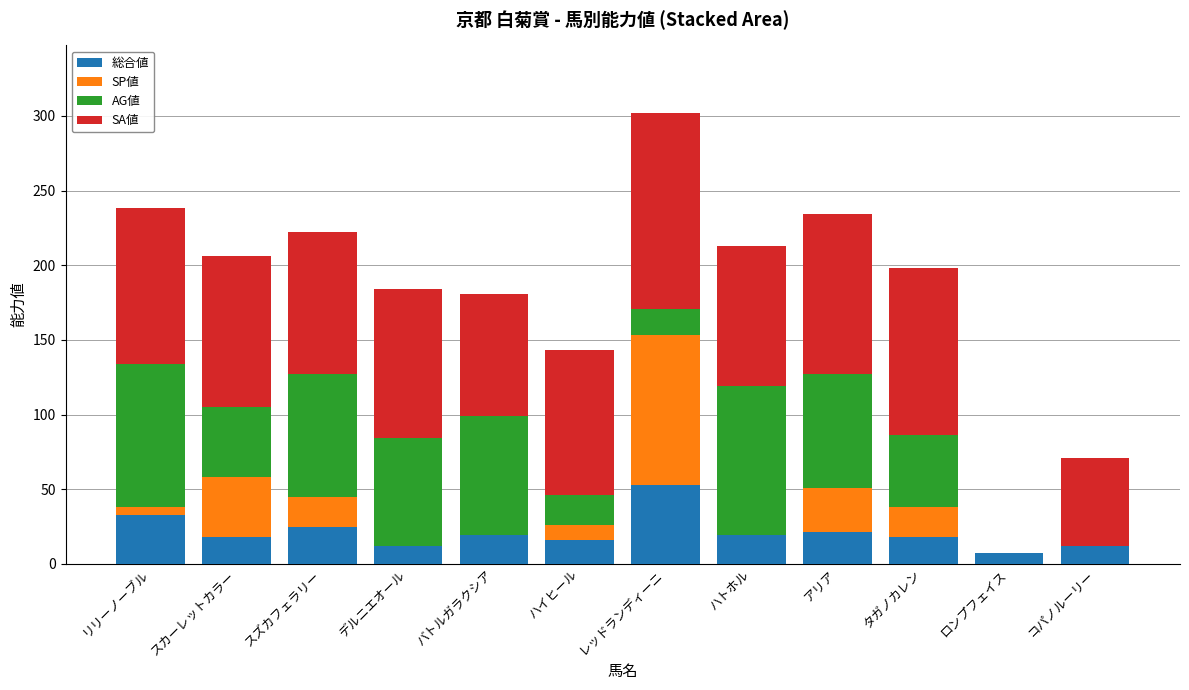

Read the 総合値 value at タガノカレン.

18